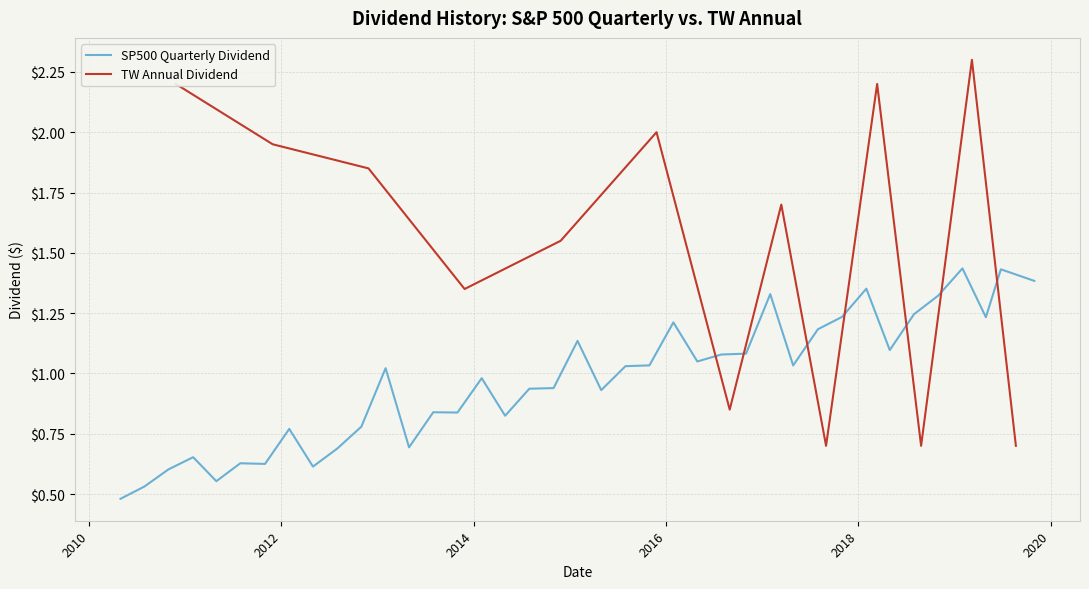

True or false: the data shows 0.5 at 2010-07-30.

True